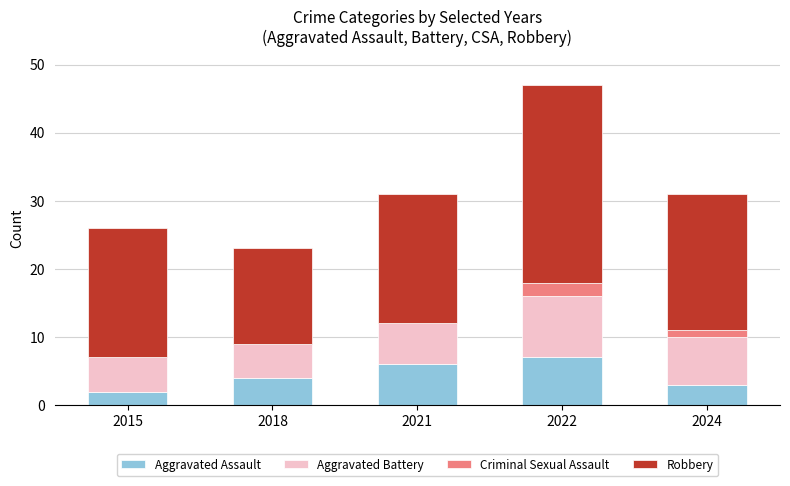

Are the bars grouped side by side (vs. stacked)?

No